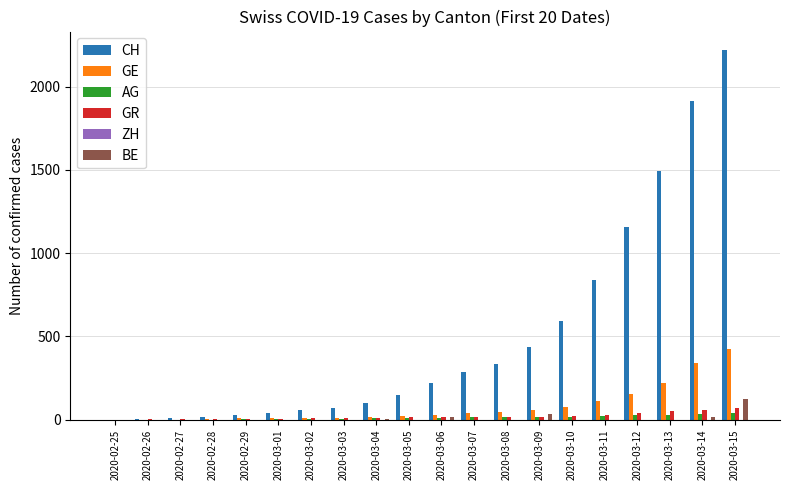

How many categories are shown in the chart?

20